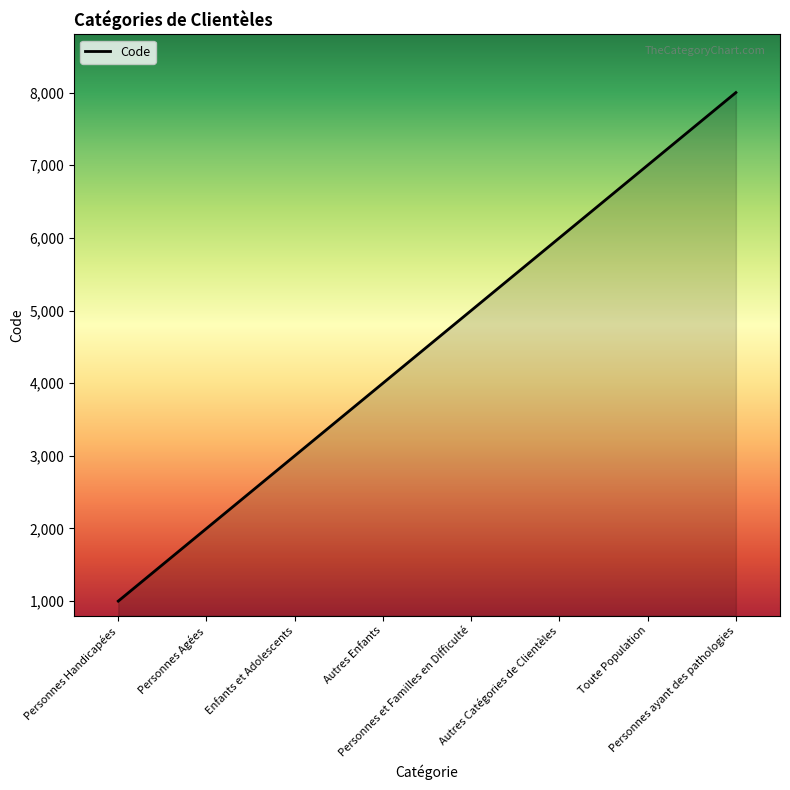

Is it true that the value at Autres Enfants is 4000?

True